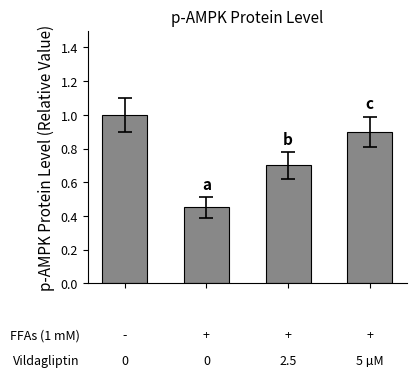

What is the greatest value displayed?

1.0